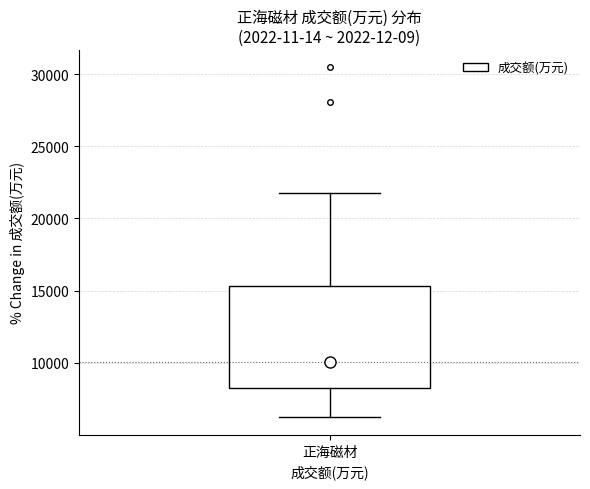

Where is the upper edge of the box for 正海磁材 on the y-axis? The values are not printed on the chart, so give them approximately, as read against the axis.

15500